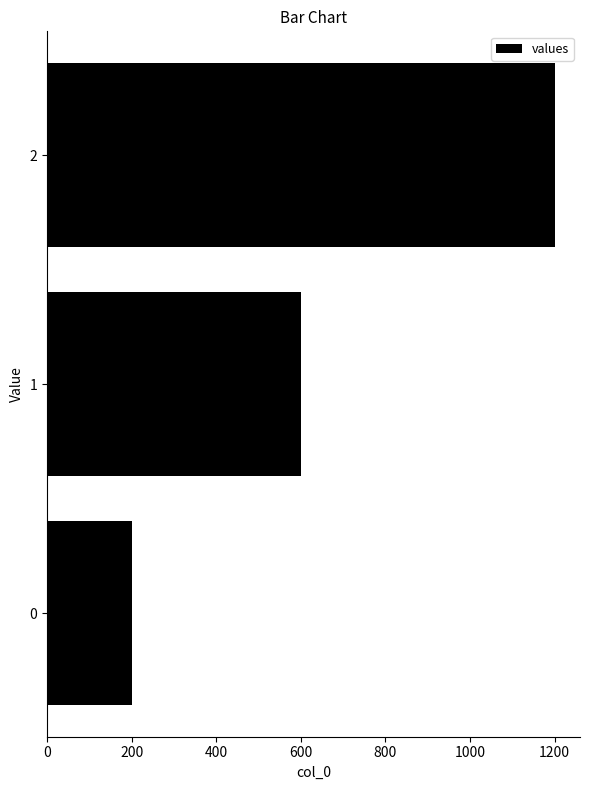

The value at 1 is 600. True or false?

True